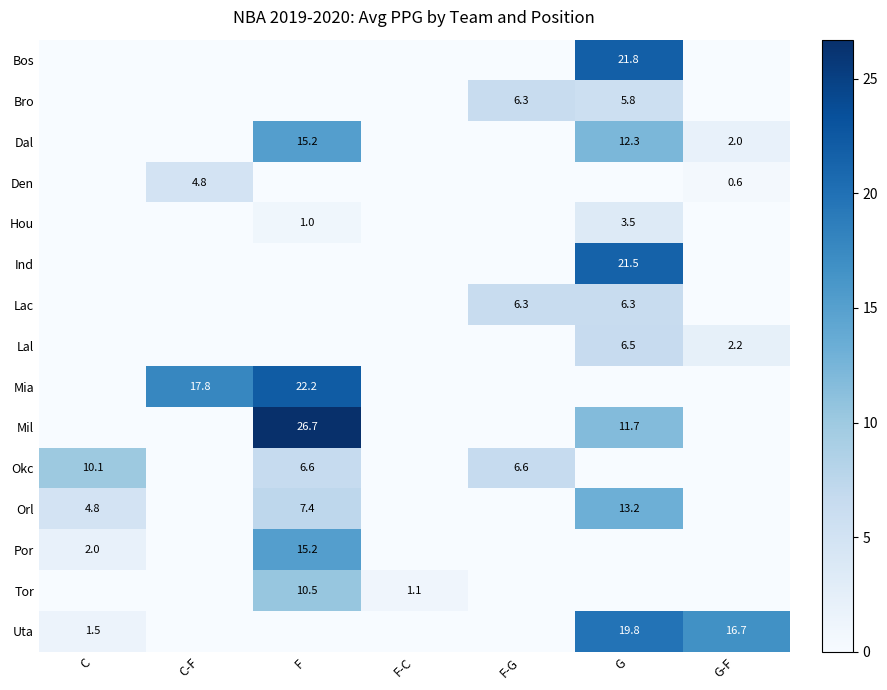

Is it true that Tor equals 5.4 at F?

False